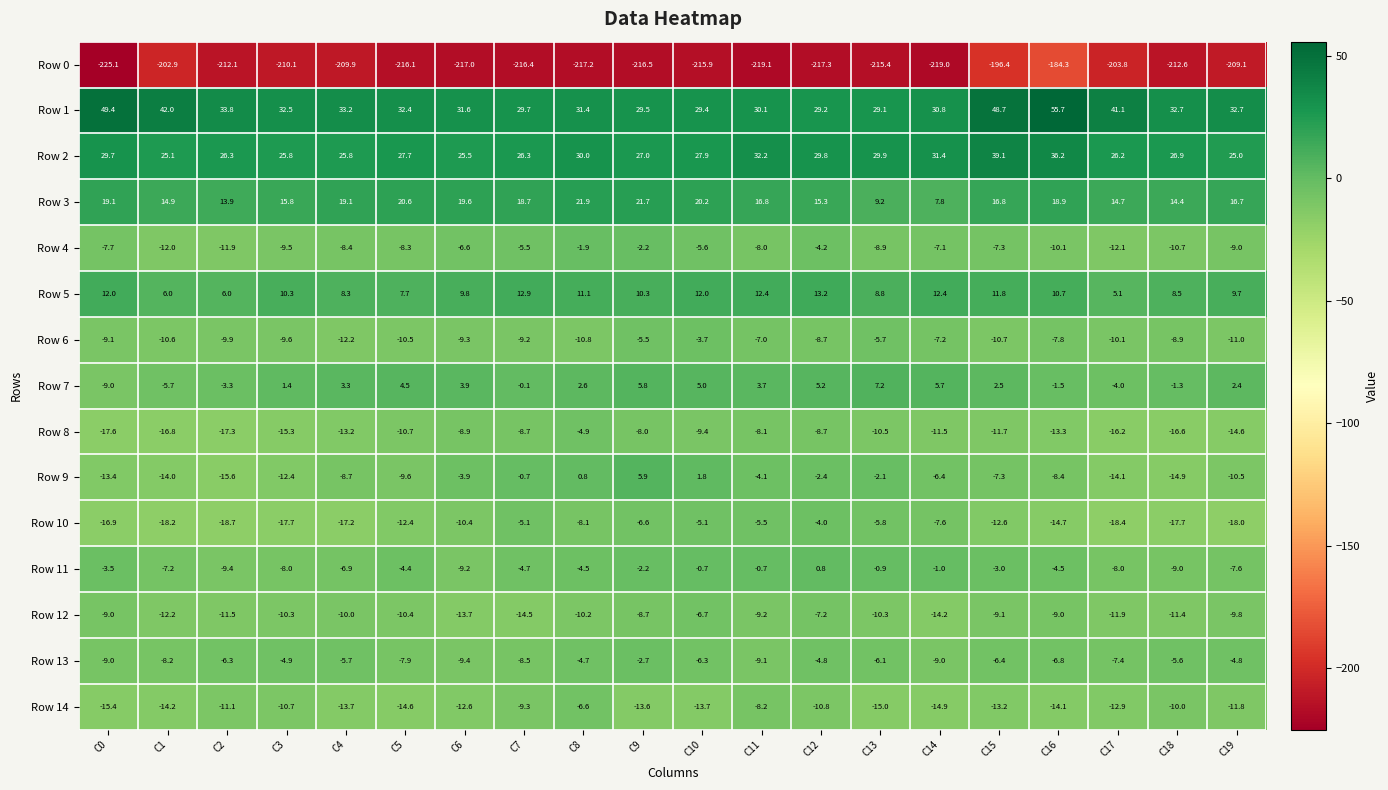

Where is Row 9 nearest to the value -4?

C11